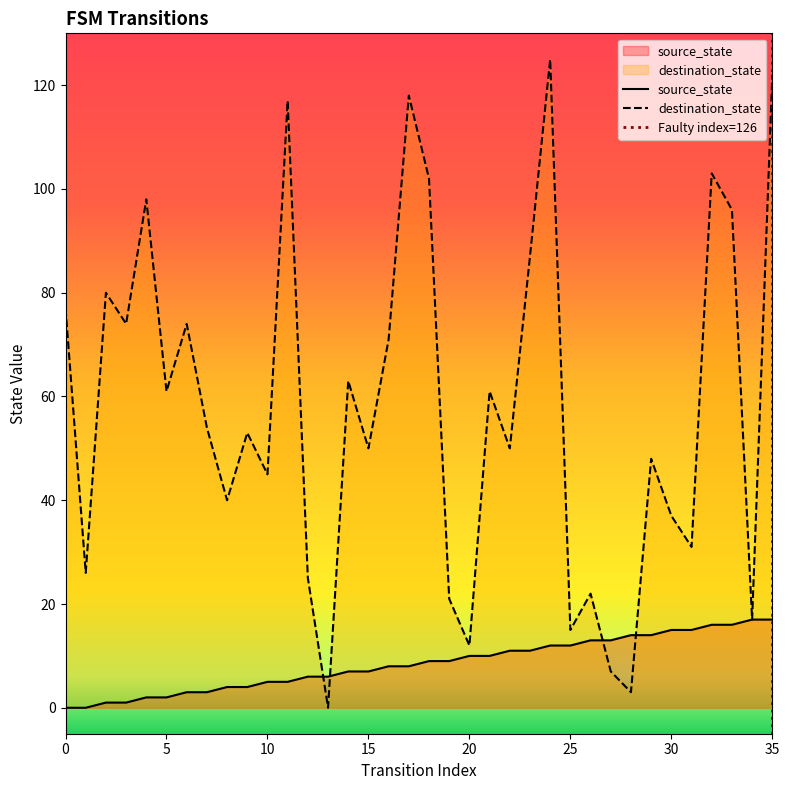

The destination_state series shows 63 at 10. True or false?

False